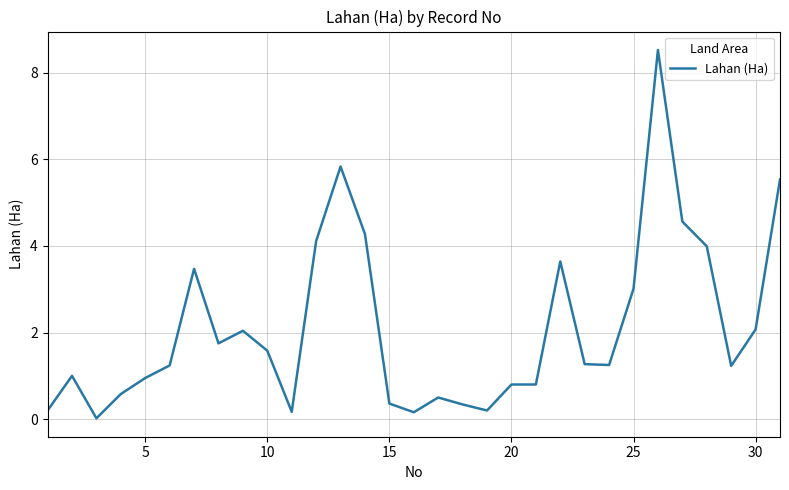

Does the chart have visible grid lines?

Yes